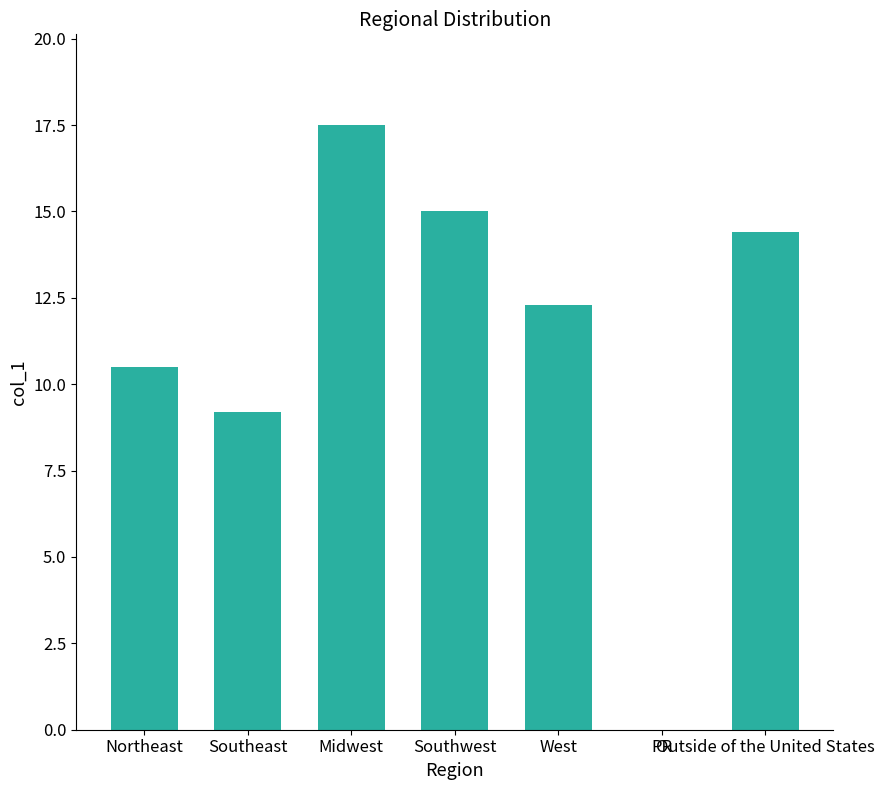

Where does the data first go above 12?

Midwest